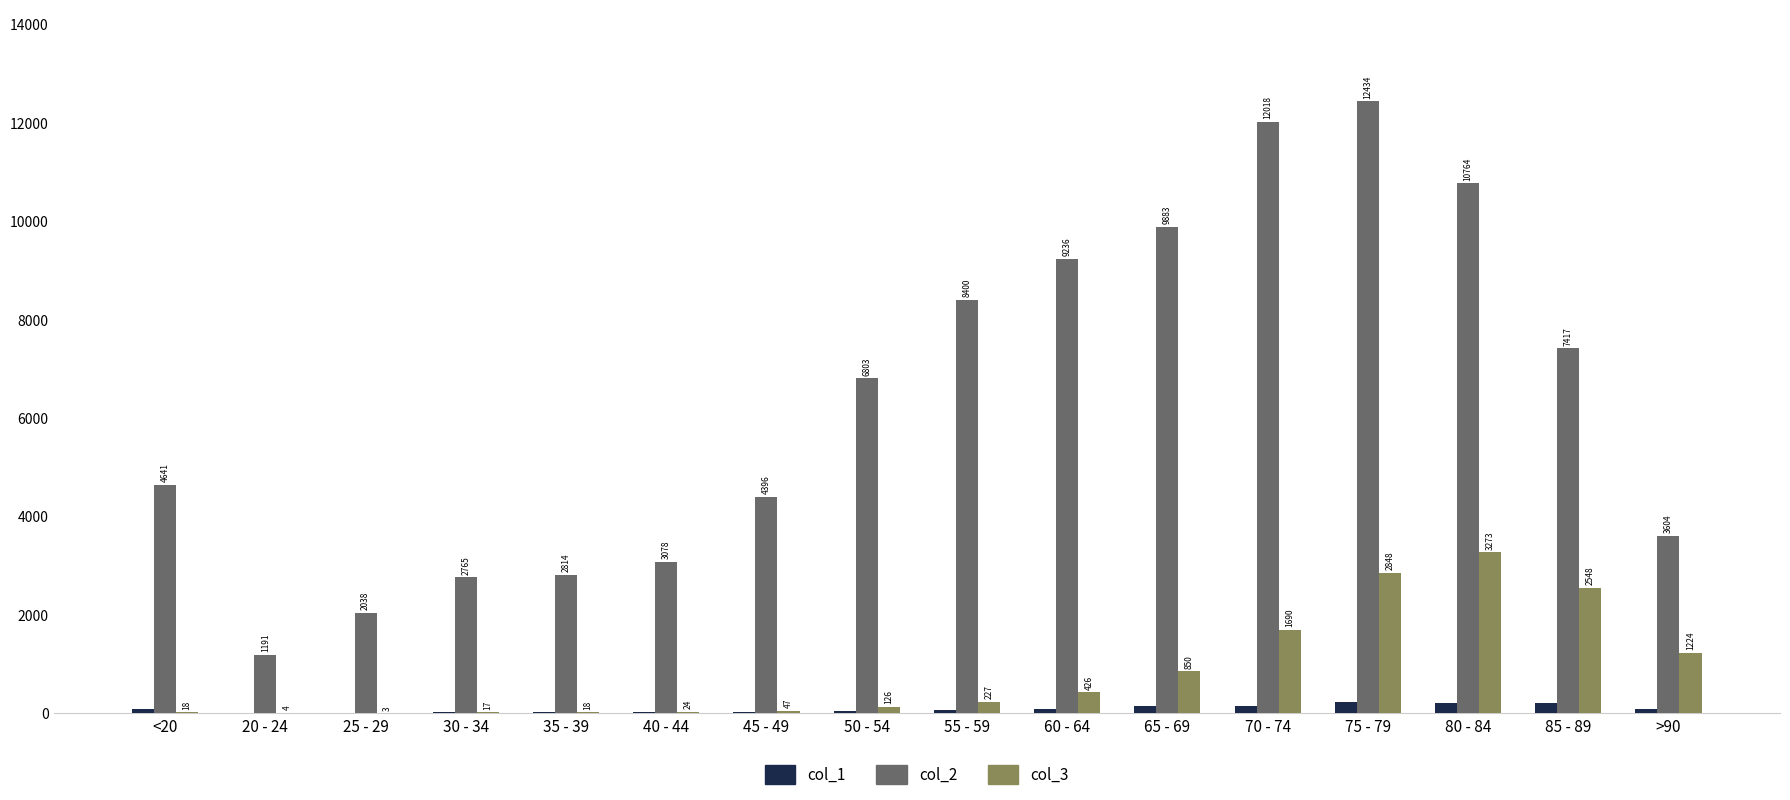

What is the approximate value of col_1 at 45 - 49, to the nearest 10?

20